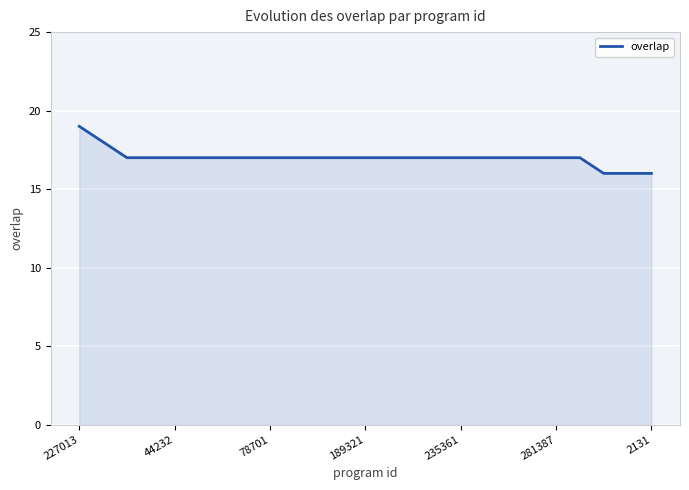

What is the smallest value displayed?

16